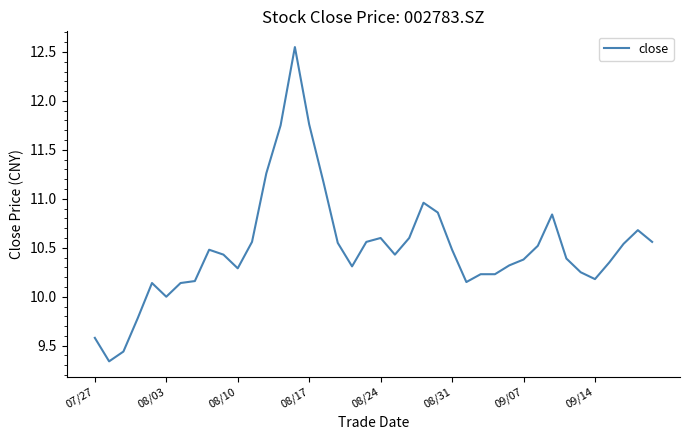

What is the difference between the maximum and minimum values?

3.2